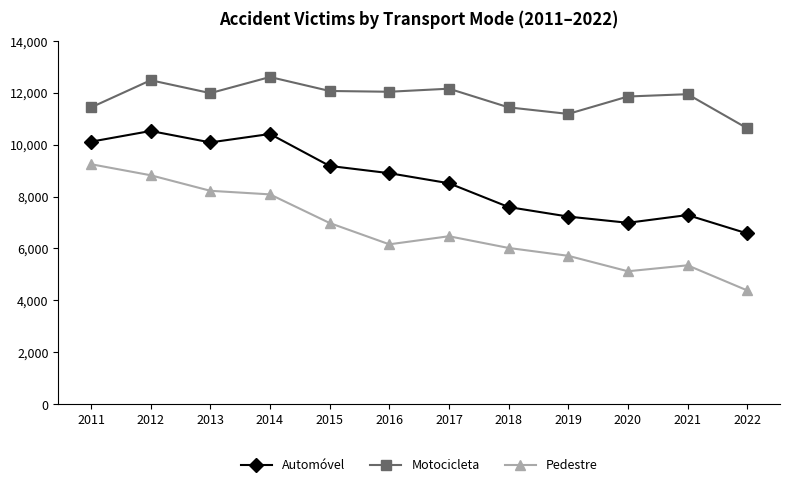

What are all the series names shown in the legend?

Automóvel, Motocicleta, Pedestre